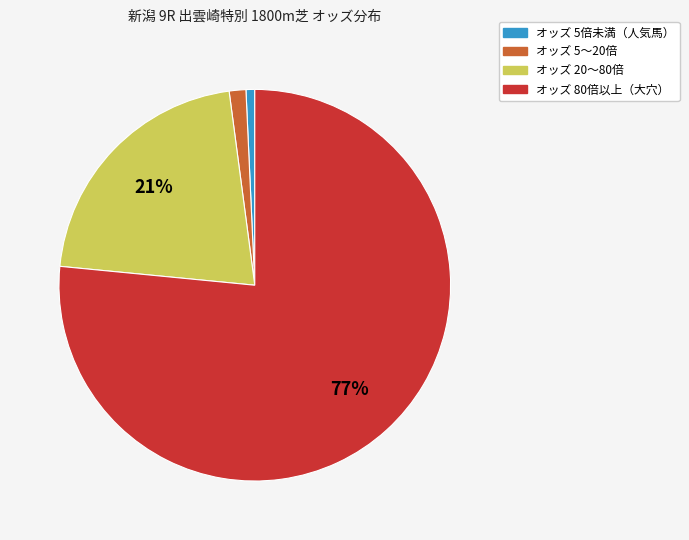

To the nearest percent, what is the difference between the largest and smallest slice percentages?

76%